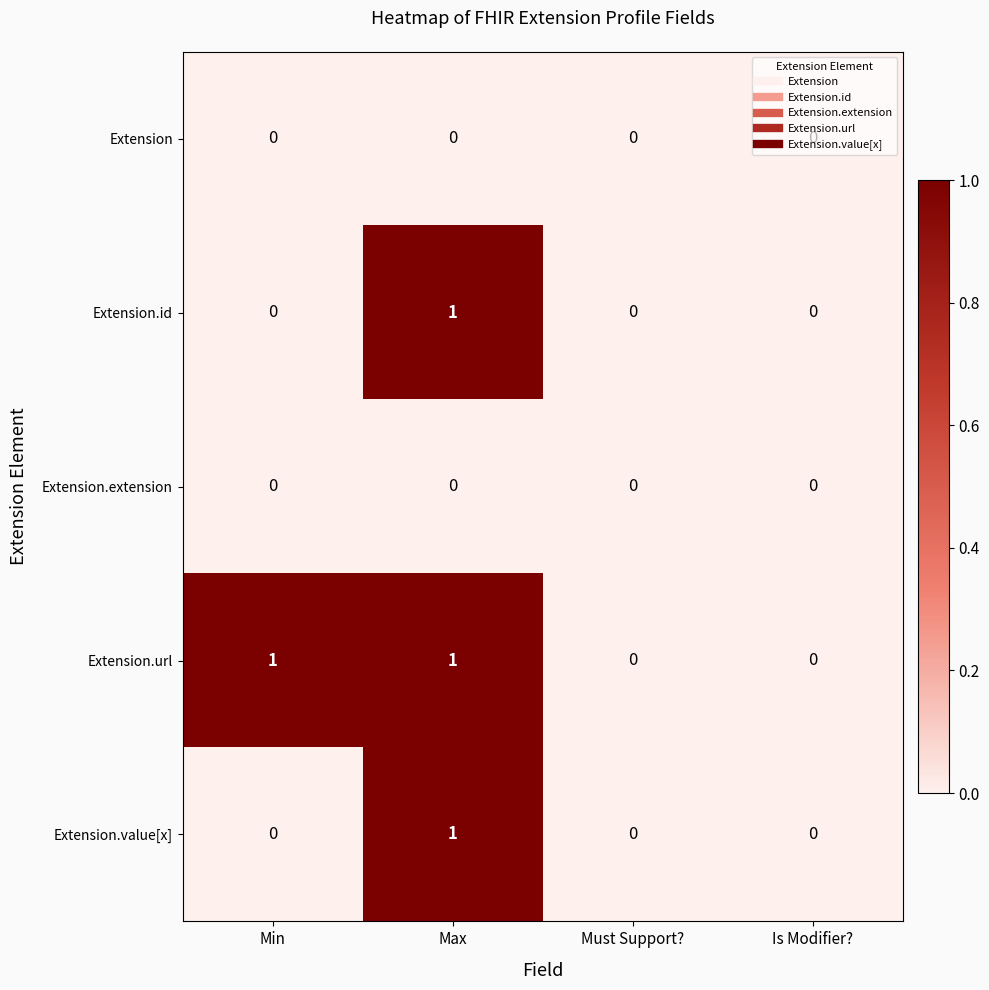

Which series has the largest total across all categories?

Extension.url